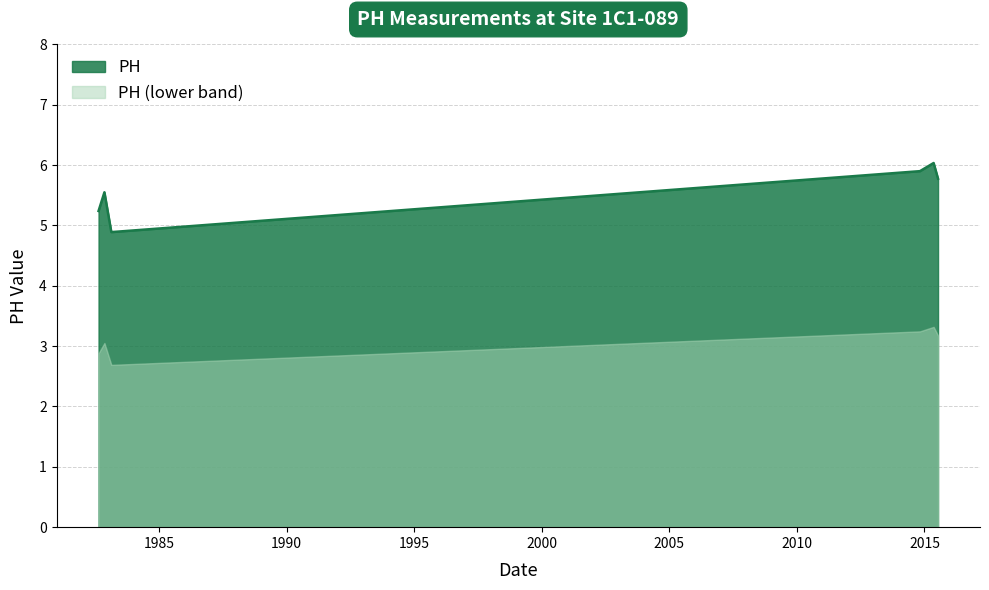

List the labels in order of value, smallest first.

1983-02-16, 1982-08-17, 1982-11-09, 2015-07-14, 2014-10-28, 2015-05-12